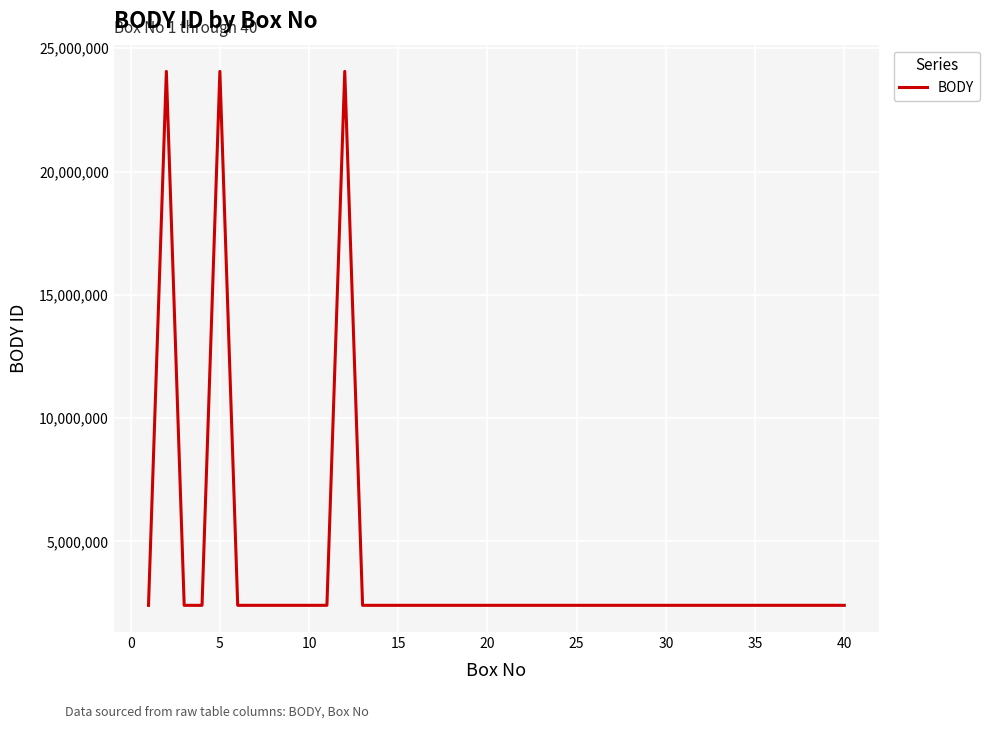

What is the difference between the maximum and minimum values?

21655676